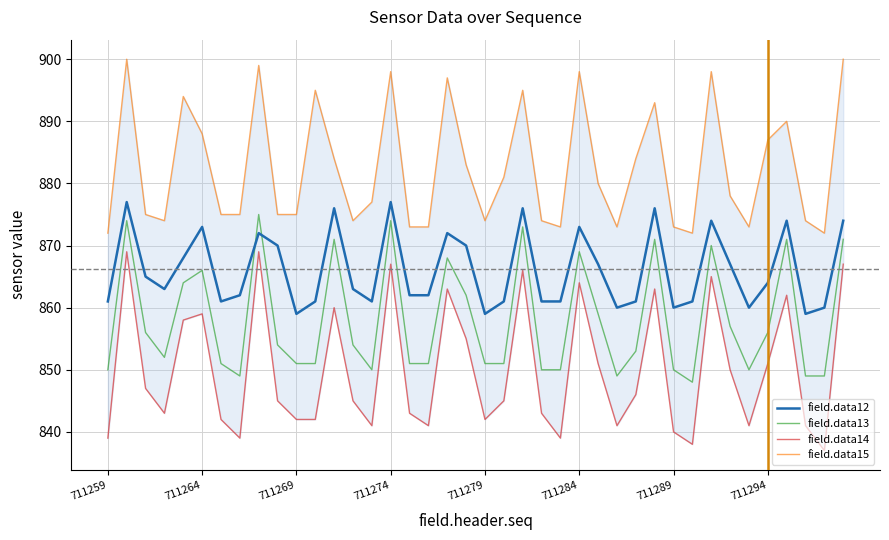

Read the field.data12 value at 711279, to the nearest 5.

860